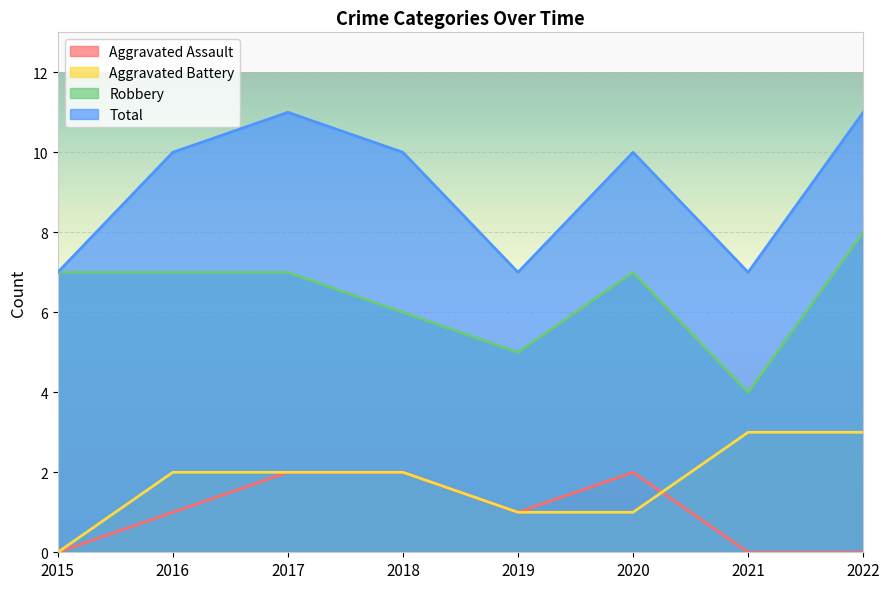

Rank the categories by Robbery value from highest to lowest.

2022, 2015, 2016, 2017, 2020, 2018, 2019, 2021